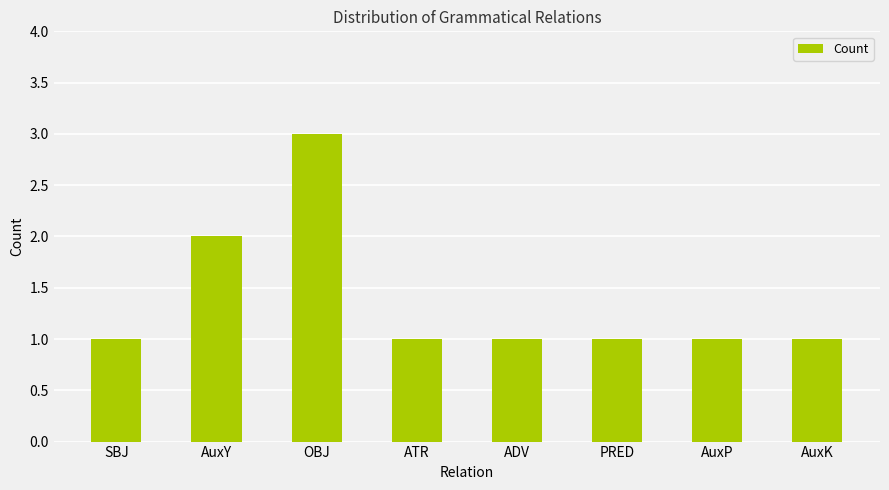

Which has a higher value, OBJ or SBJ?

OBJ